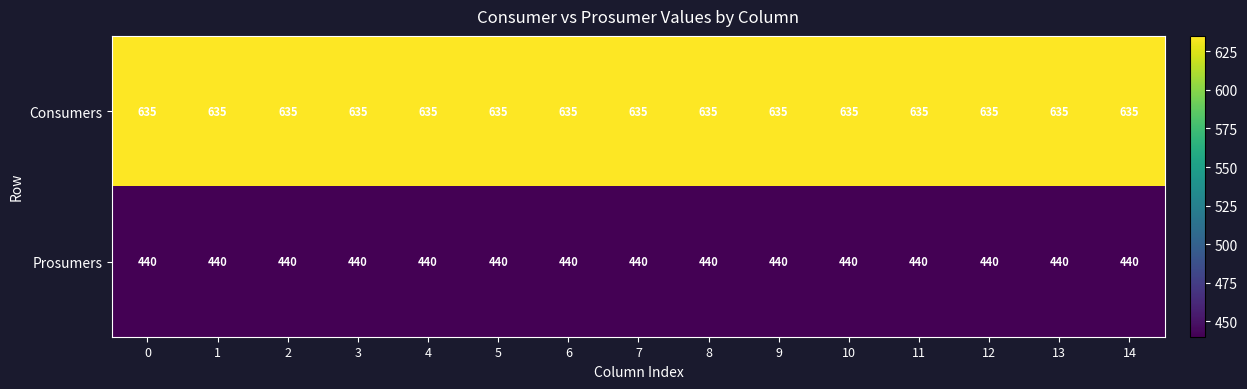

How many data points does each series have?

15